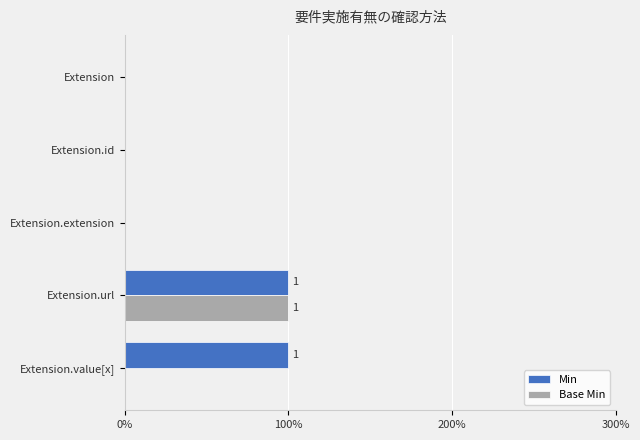

List the series in order of their overall mean, highest first.

Min, Base Min